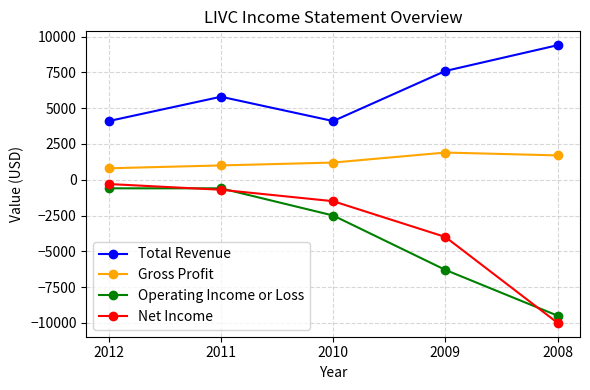

What is the total value across all series at 2010?

1300